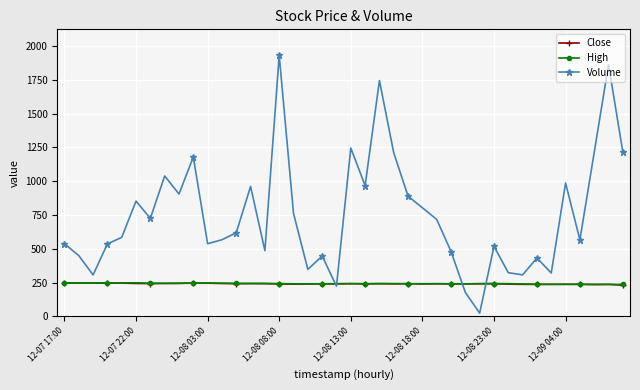

Which series has the largest range (max minus min)?

Volume